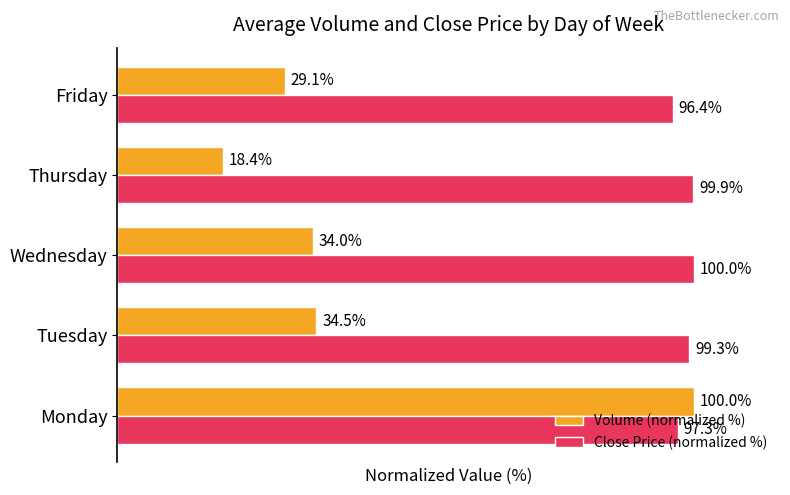

At which label does Close Price (normalized %) reach its peak?

Wednesday